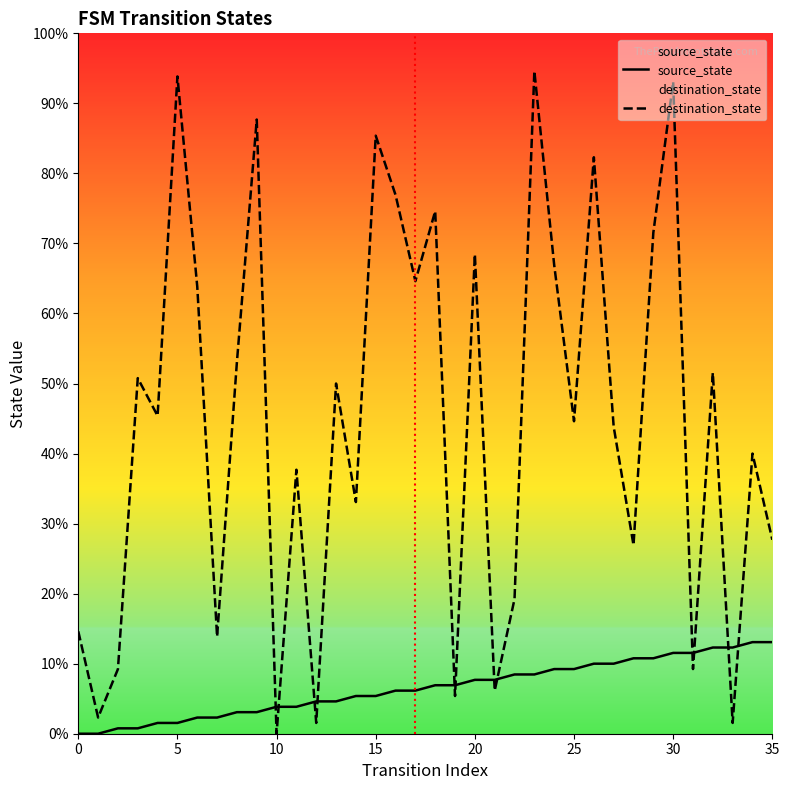

Reading left to right, extract all data points from this chart.

source_state: 0	0	1	1	2	2	3	3	4	4	5	5	6	6	7	7	8	8	9	9	10	10	11	11	12	12	13	13	14	14	15	15	16	16	17	17
destination_state: 19	3	12	66	59	122	83	18	69	114	0	49	2	65	43	111	100	84	97	7	89	8	25	123	87	58	107	57	35	93	121	12	67	2	52	36